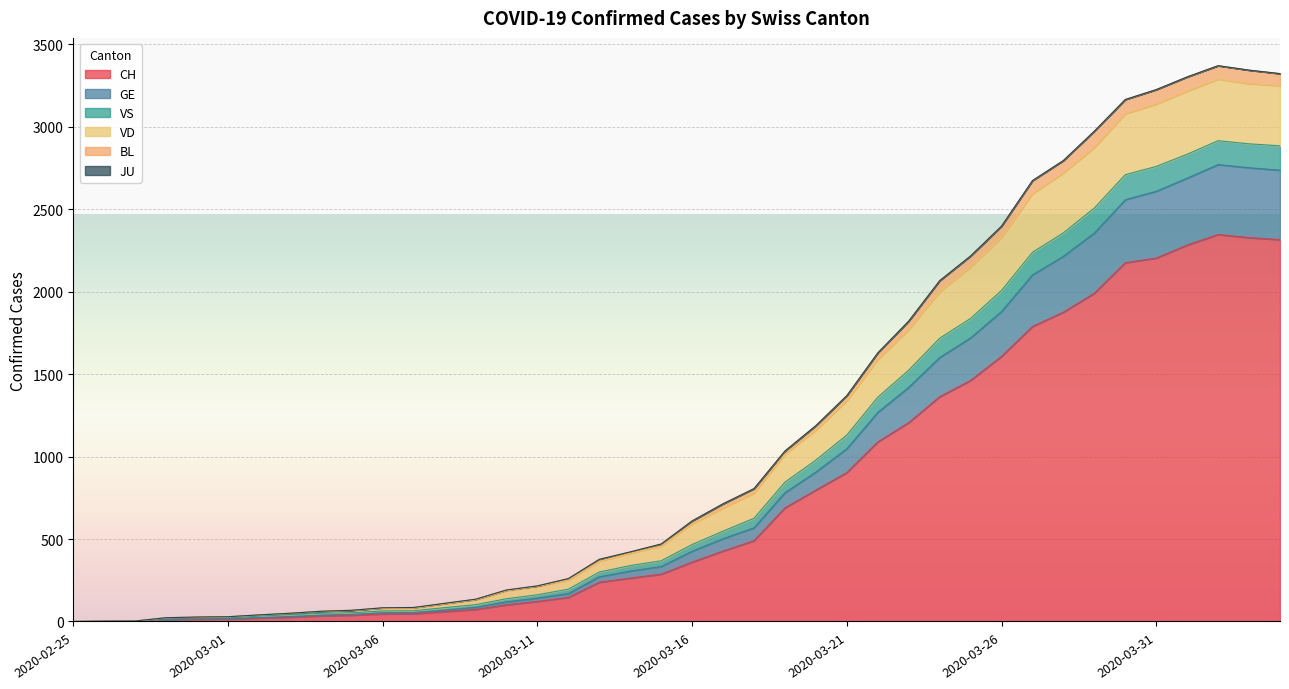

What is the highest value of the CH series?

2347